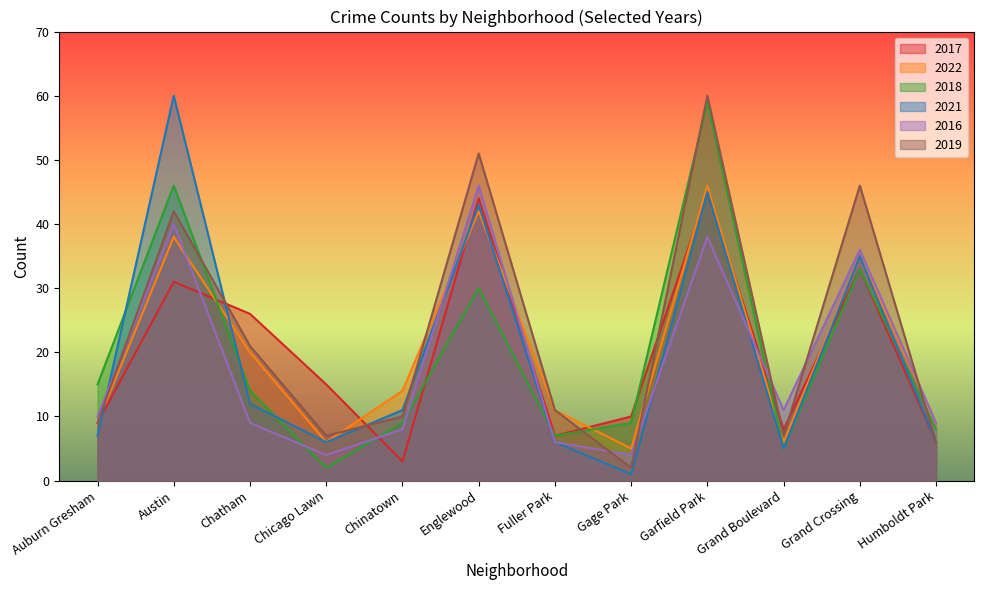

What is the difference between the maximum and minimum values in the 2017 series?

42